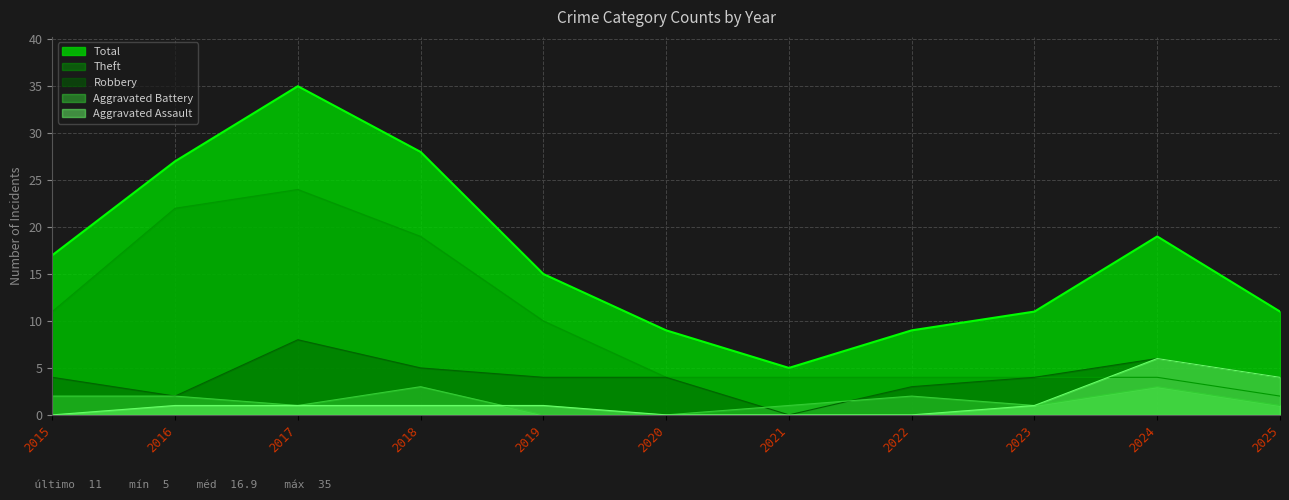

What is the spread (max minus min) of values at 2022?

9